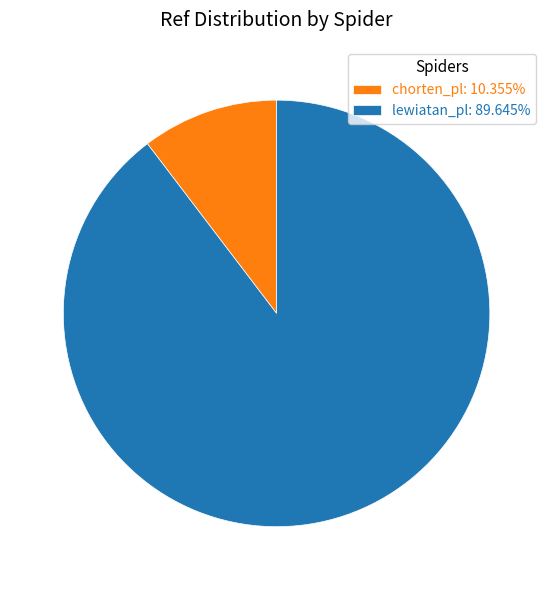

Combined, do chorten_pl: 10.355% and lewiatan_pl: 89.645% account for over 50%?

Yes